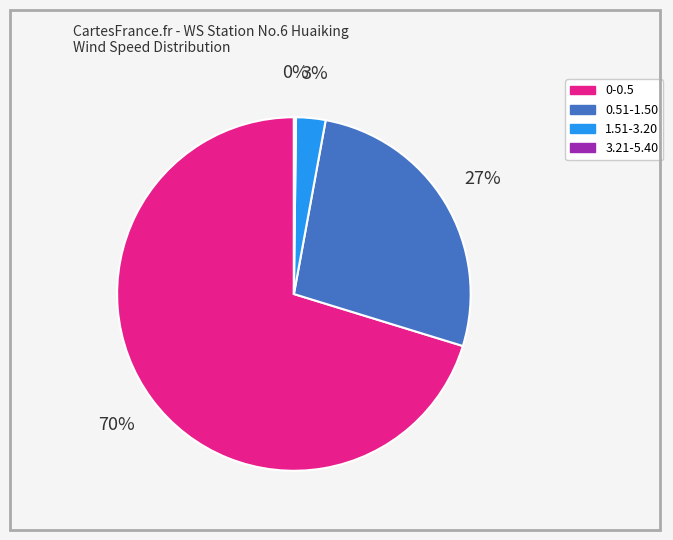

To the nearest percent, what is the difference between the largest and smallest slice percentages?

70%